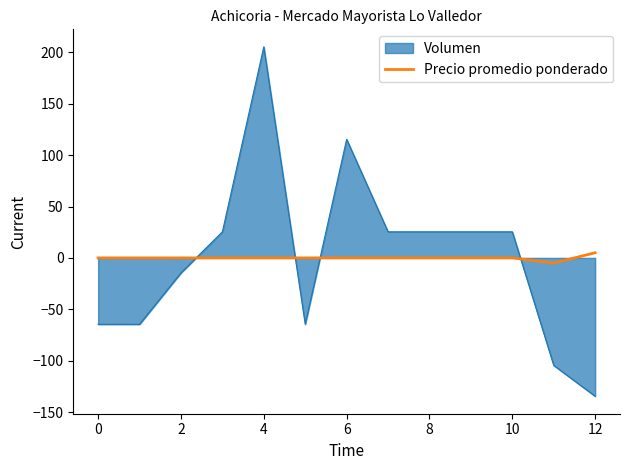

Does the chart display data point markers on the line(s)?

No